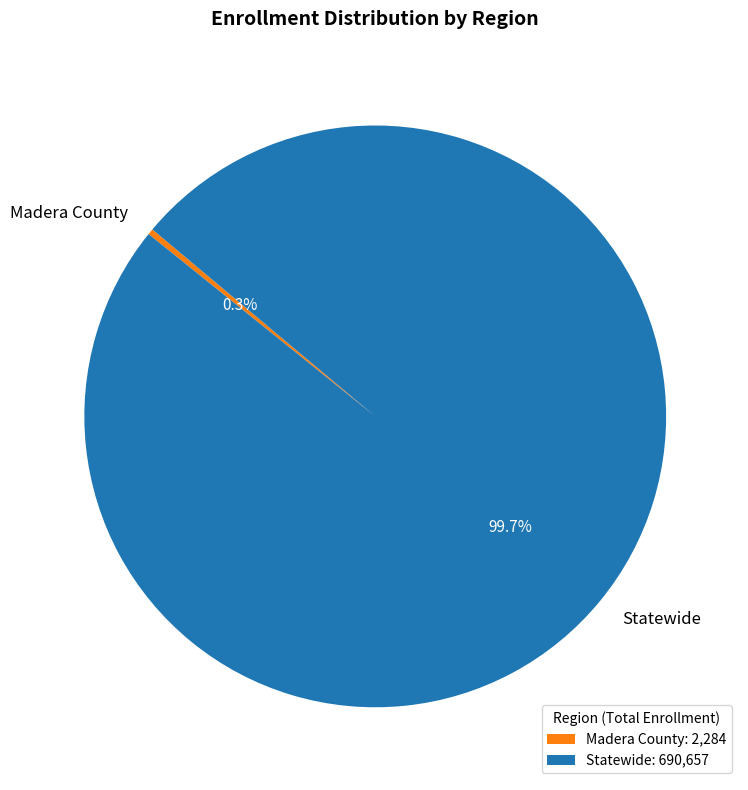

What is the largest slice in the pie chart?

Statewide